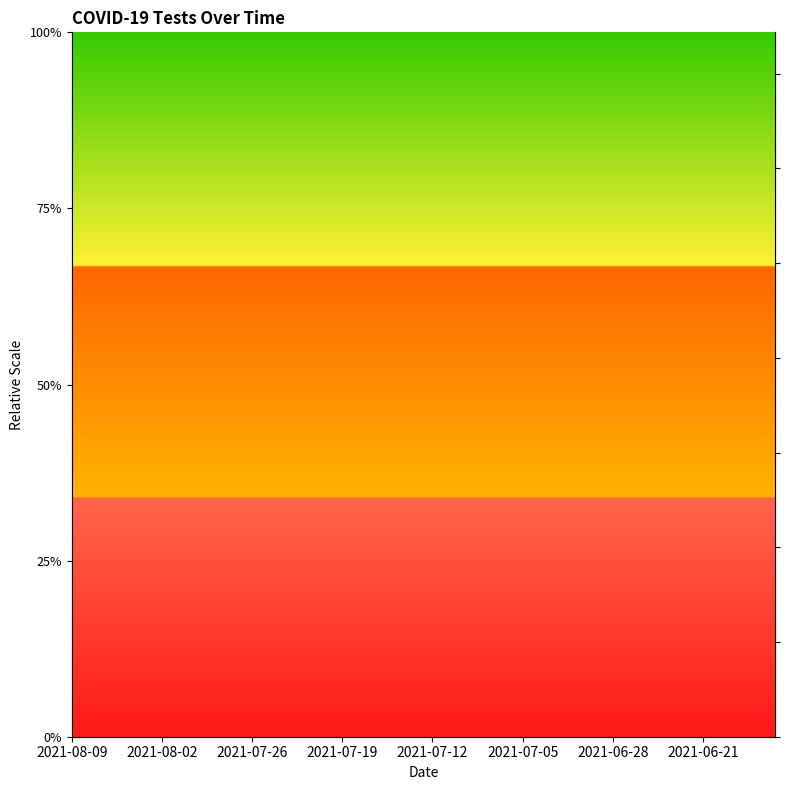

True or false: n_tests_cumulative and n_tests cross at least once.

False